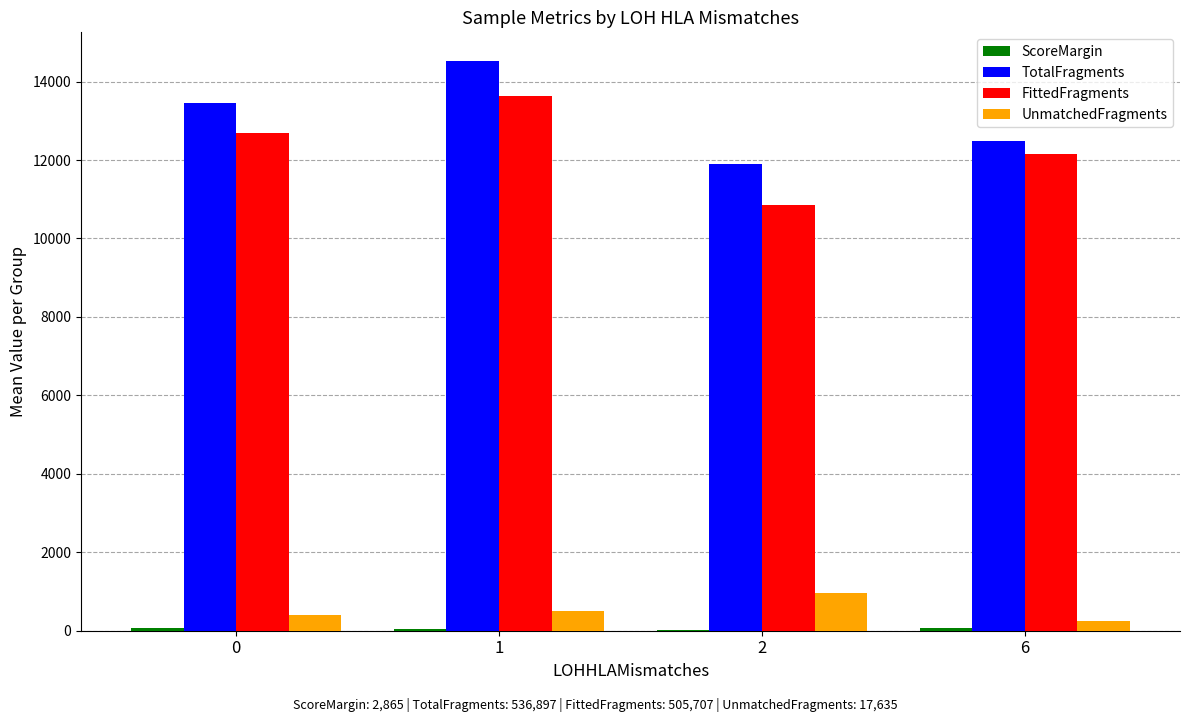

What is the sum of all FittedFragments values?

49330.9